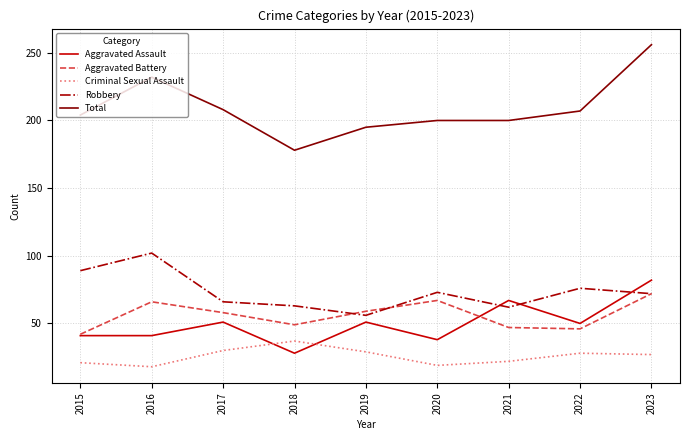

True or false: Criminal Sexual Assault and Aggravated Assault cross at least once.

True